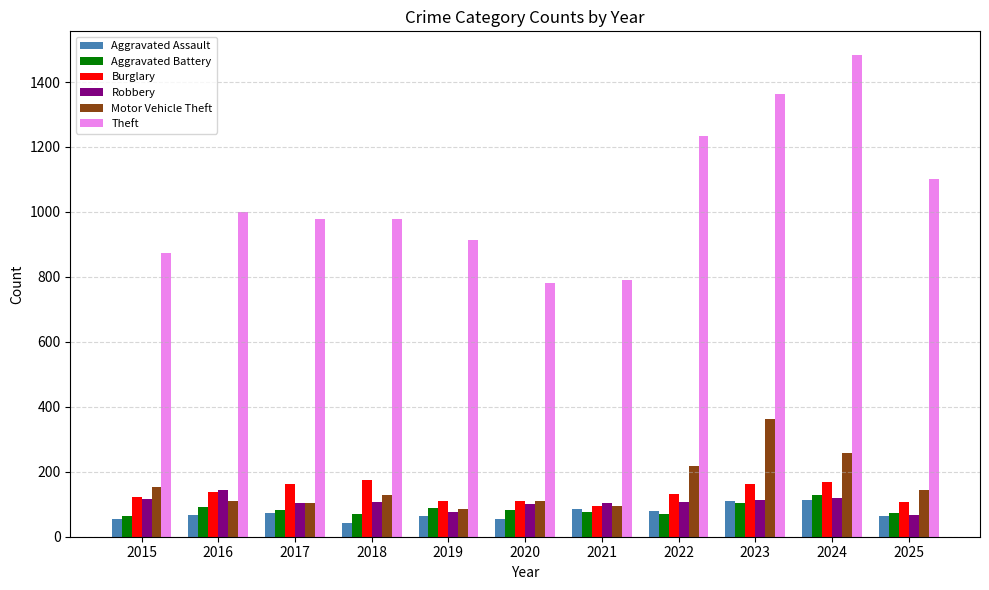

Where does the Aggravated Battery series first go above 82?

2016